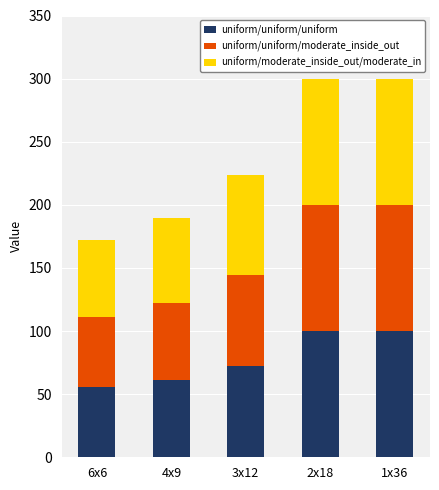

What is the average value of the uniform/uniform/uniform series?

77.8